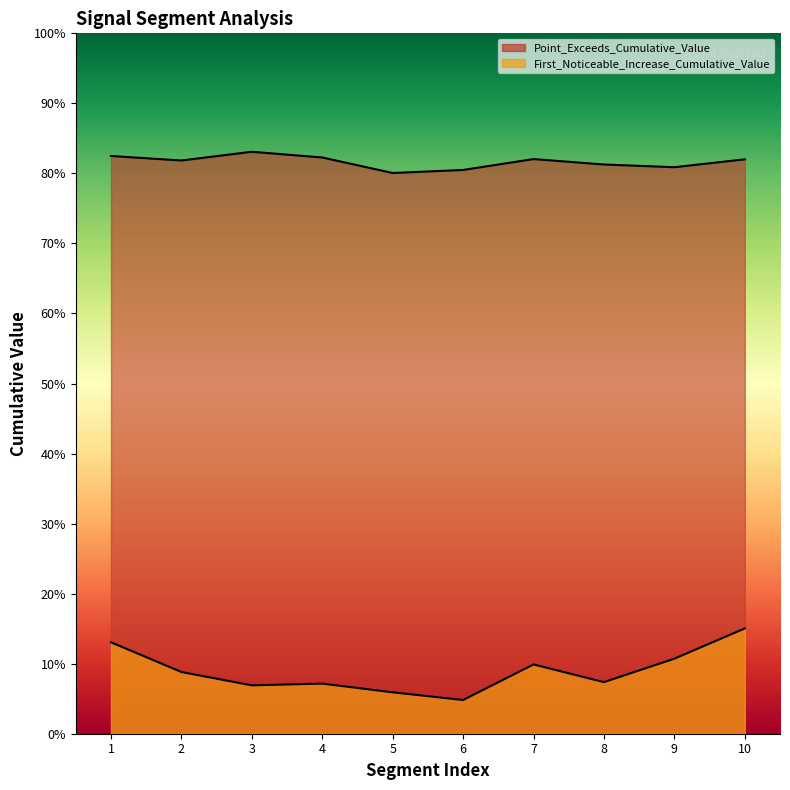

Which series changed the most between 5 and 6?

First_Noticeable_Increase_Cumulative_Value